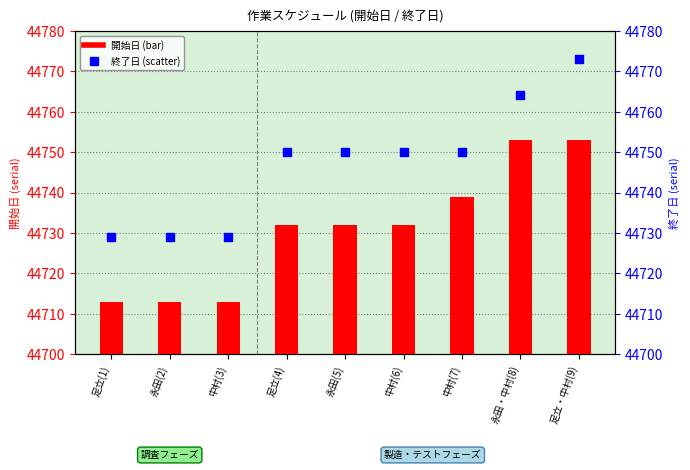

Which series contains the lowest Y value?

開始日